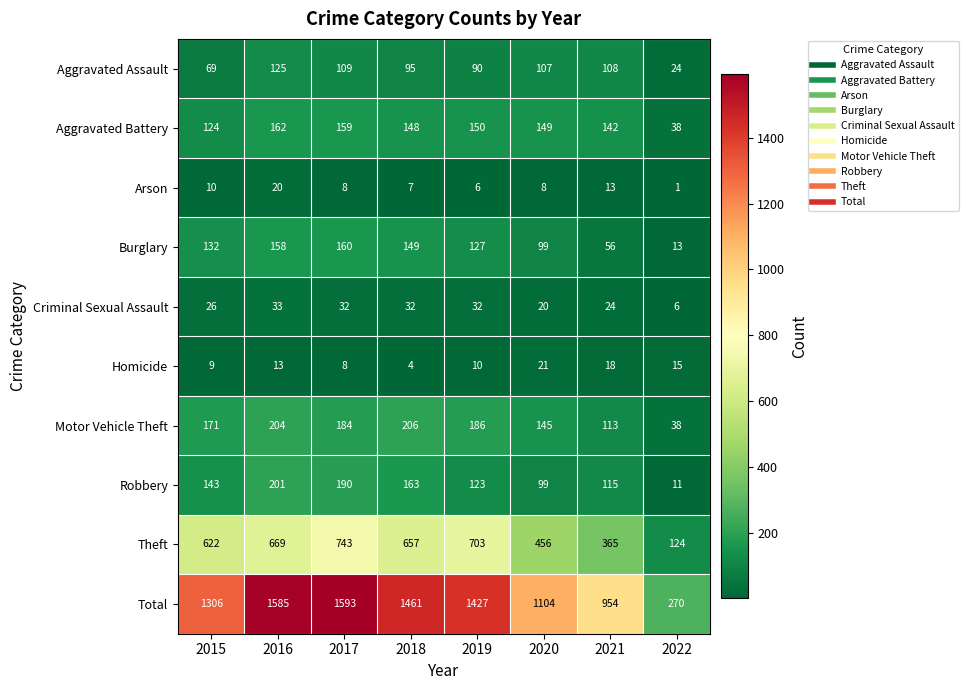

What is the total value across all series at 2020?

2208